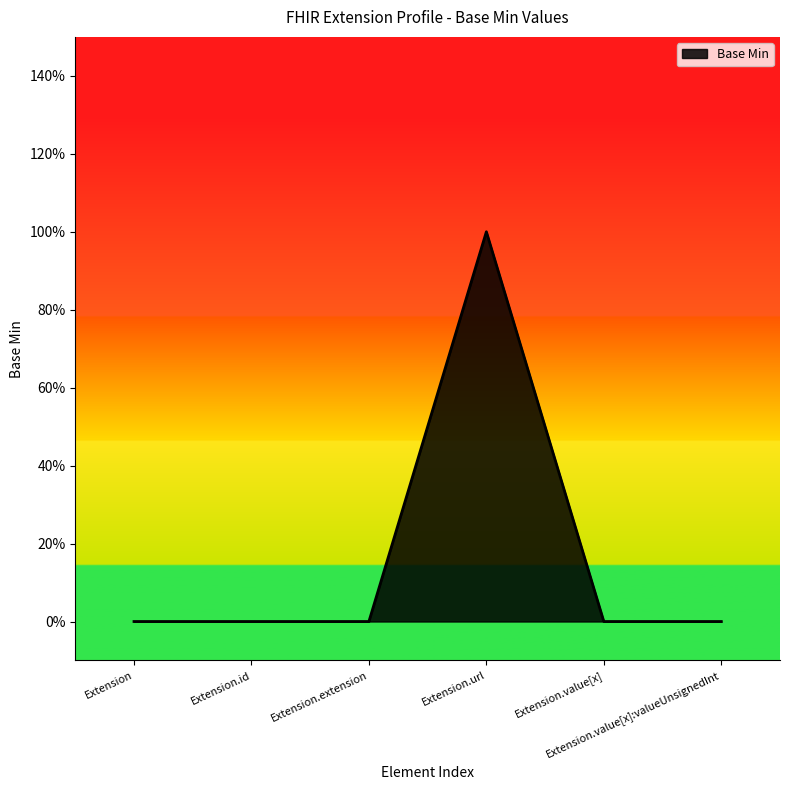

Is this an area chart (filled region under the line)?

Yes